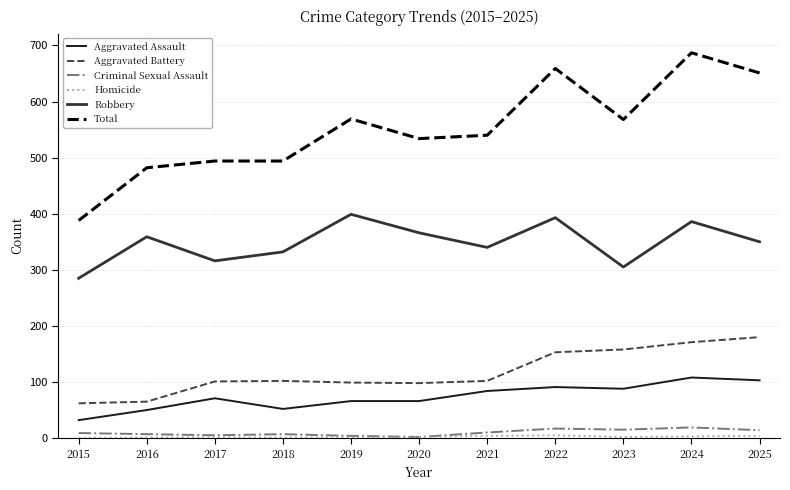

The Robbery series shows 189 at 2016. True or false?

False